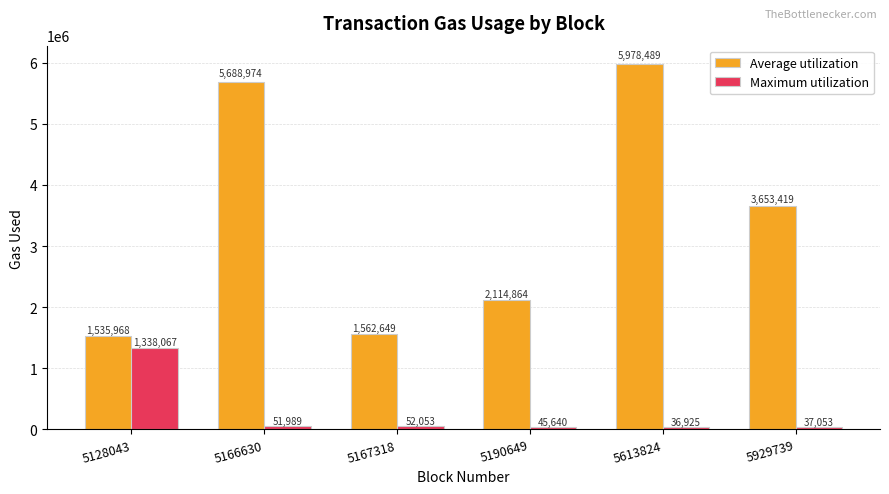

How many data points in Maximum utilization are less than 51989?

3